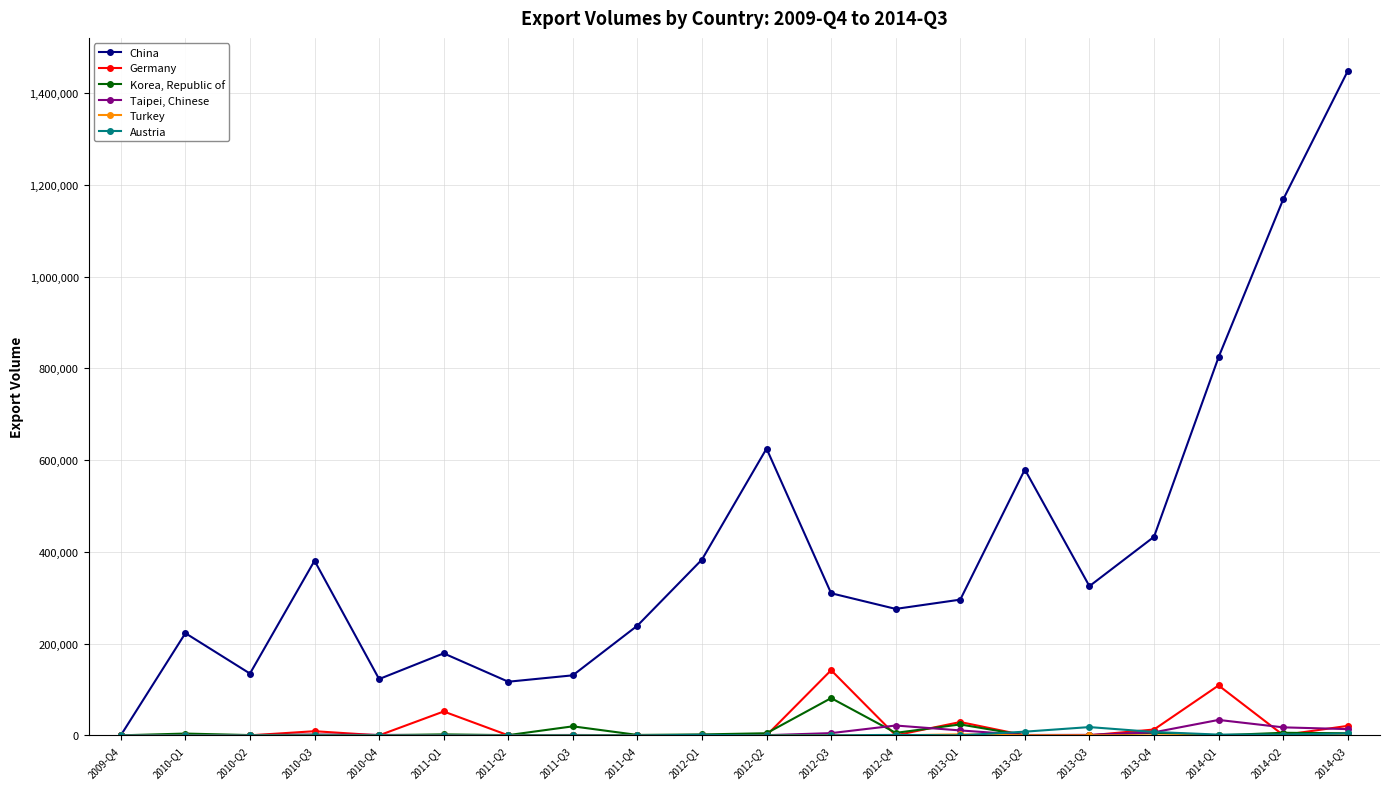

What is the maximum value shown in the chart?

1448054